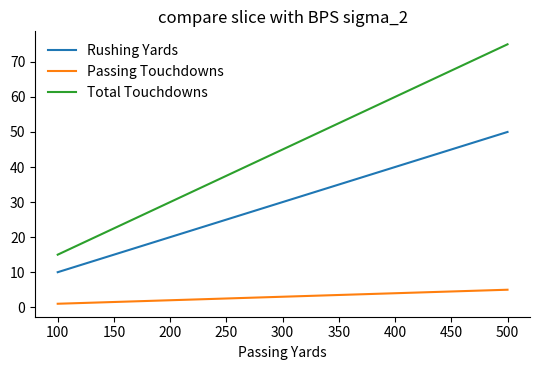

True or false: Rushing Yards and Passing Touchdowns cross at least once.

False